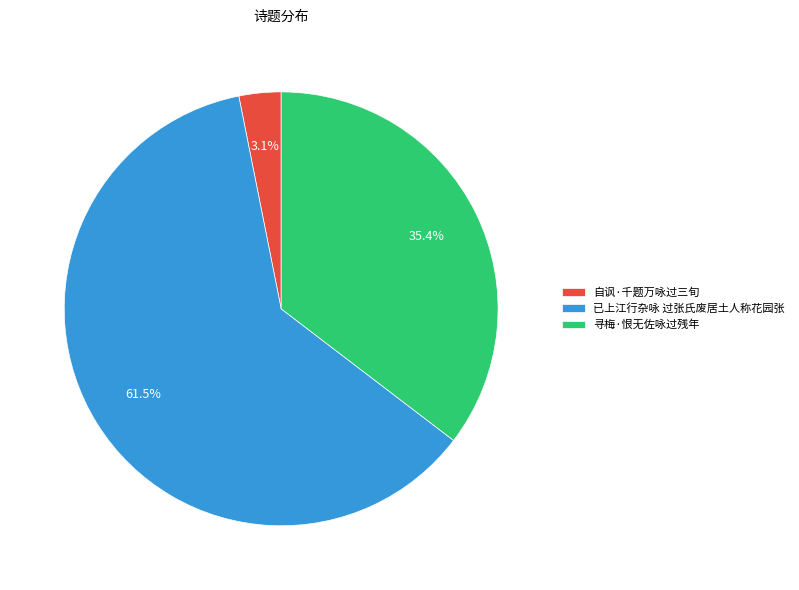

What is the ratio of the value at 已上江行杂咏 过张氏废居土人称花园张 to the value at 寻梅·恨无佐咏过残年?

1.7